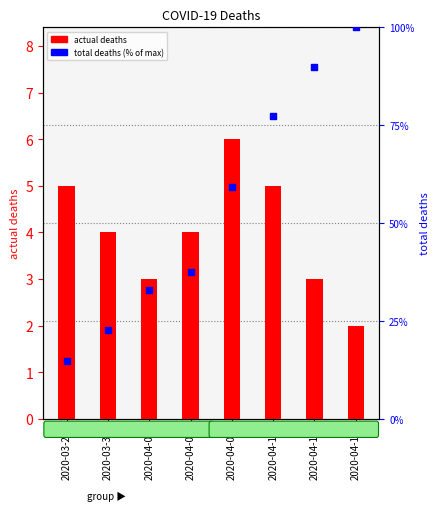

Which series contains the lowest Y value?

actual deaths